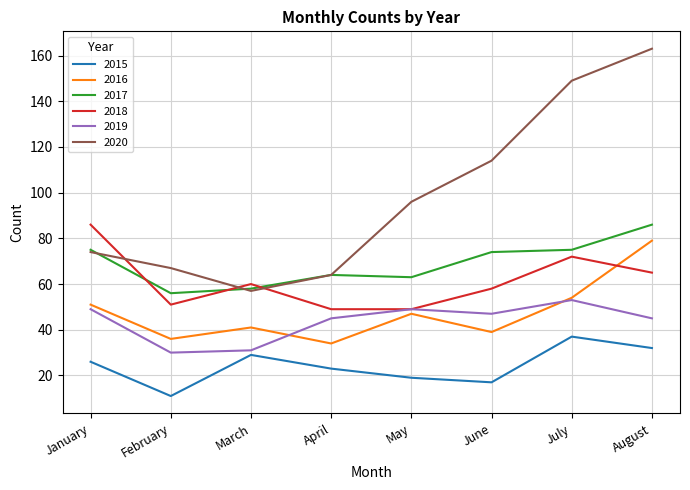

What is the maximum value shown in the chart?

163